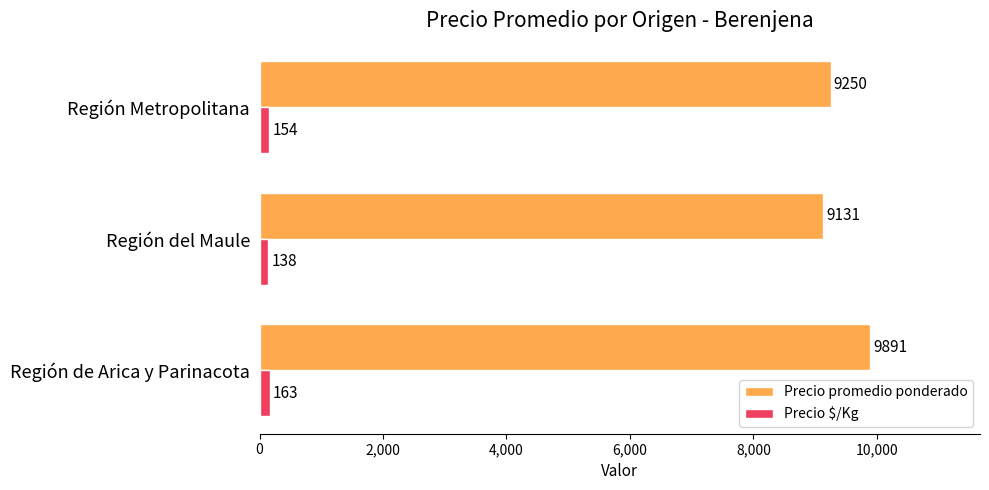

At how many categories does at least one series exceed 4185?

3